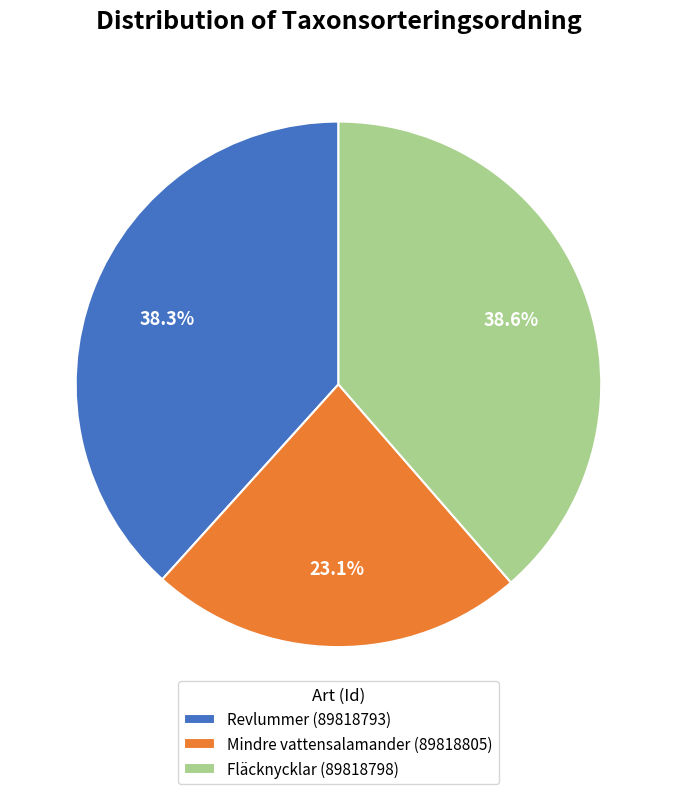

Approximately how many times larger is the value at Fläcknycklar (89818798) compared to Mindre vattensalamander (89818805)?

1.7